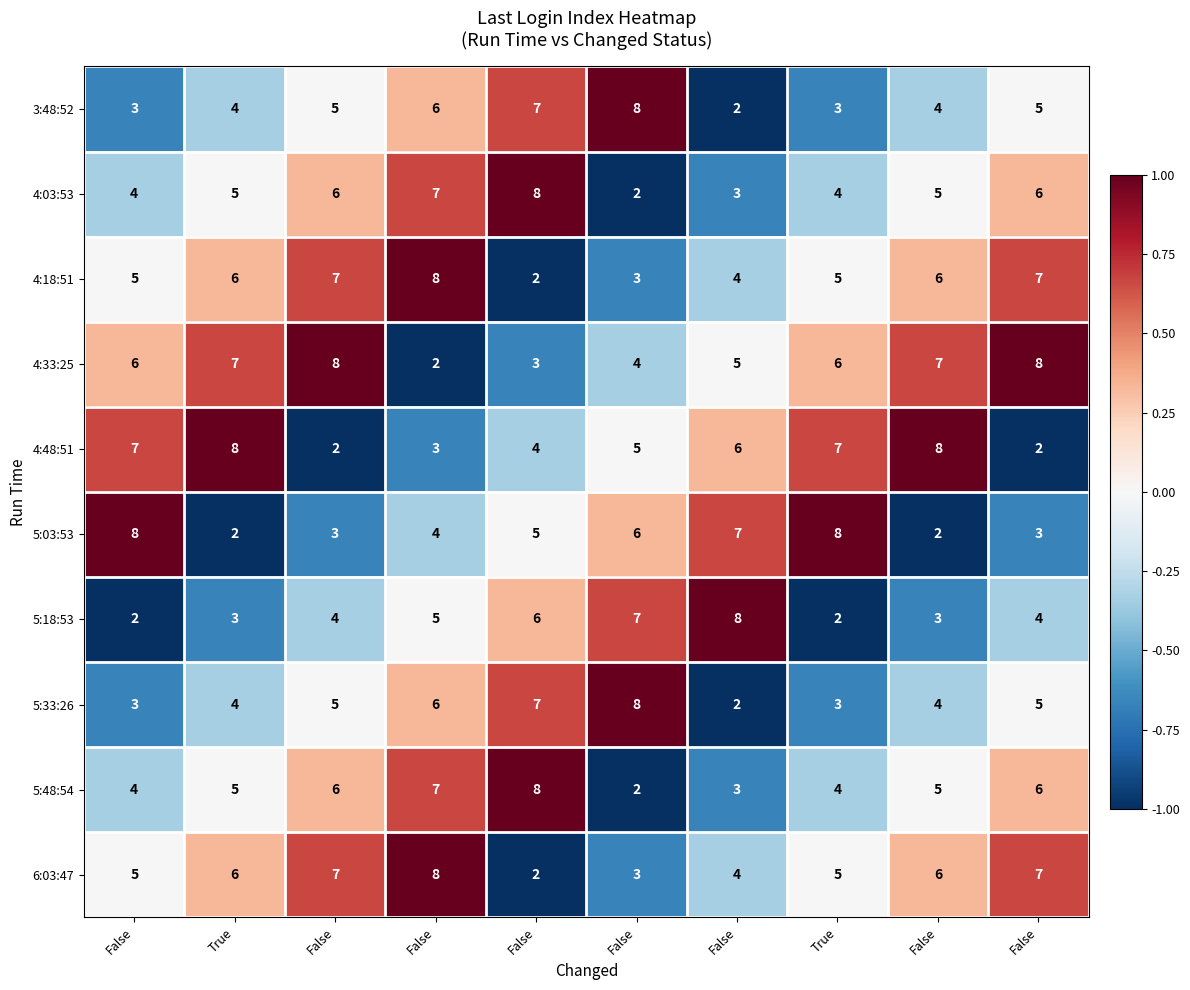

Count the number of categories in the chart.

10